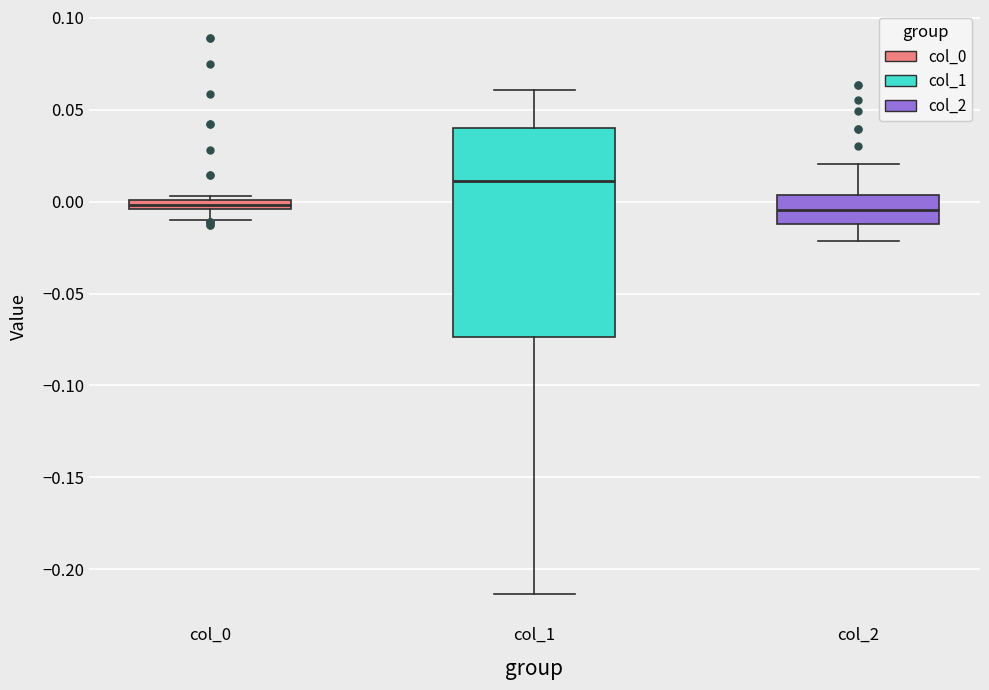

Comparing the boxes themselves (not the whiskers), which one is the tallest?

col_1